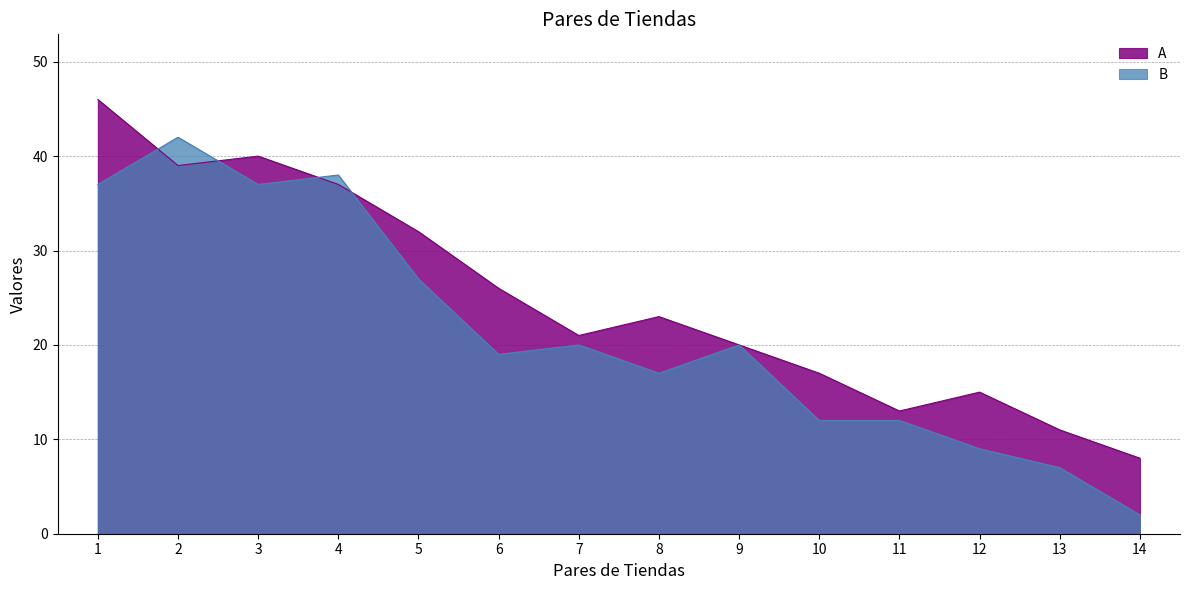

Reading left to right, list all the values displayed in this chart.

A: 46	39	40	37	32	26	21	23	20	17	13	15	11	8
B: 37	42	37	38	27	19	20	17	20	12	12	9	7	2